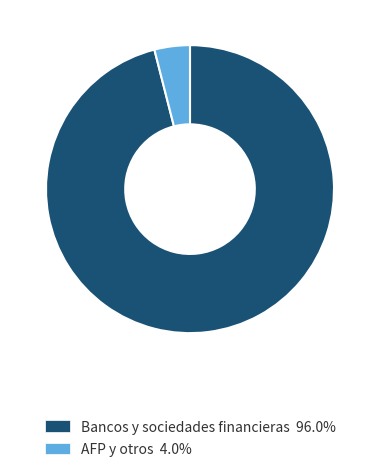

Does Bancos y sociedades financieras 96.0% represent more than half of the total?

Yes